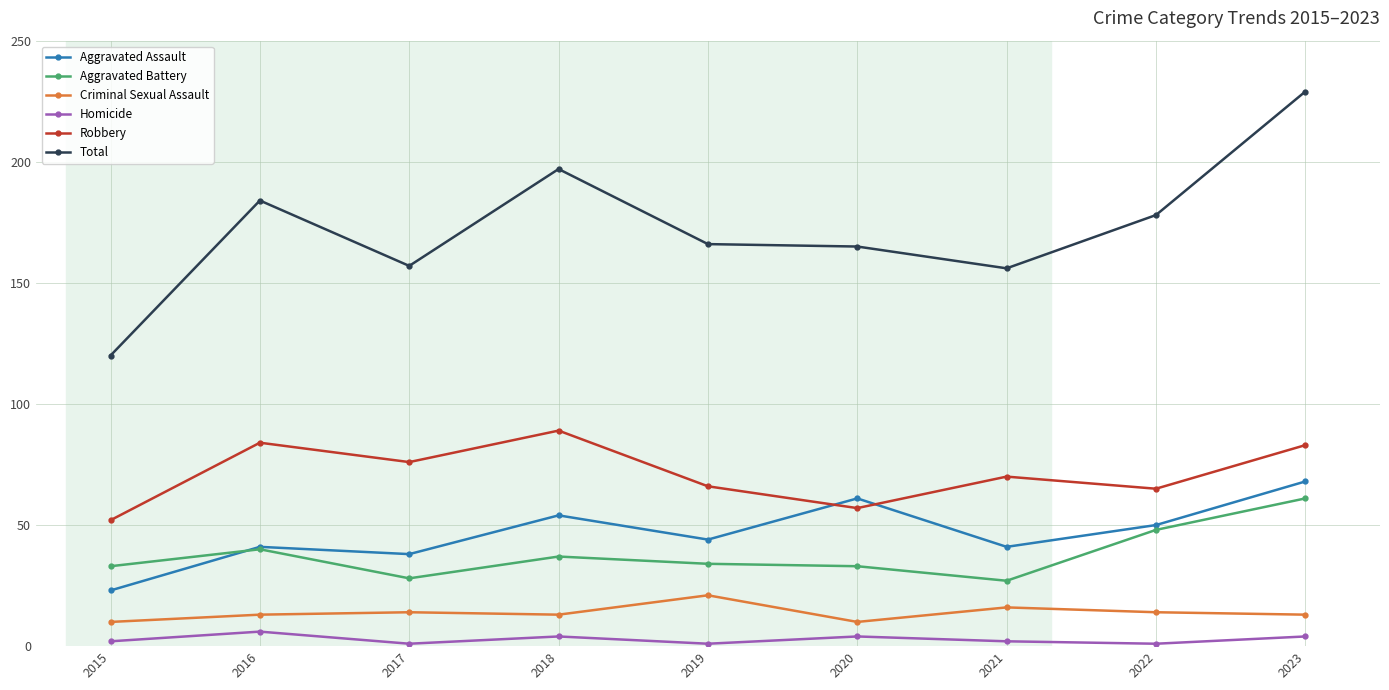

What is the approximate value of Total at 2015, to the nearest 50?

100